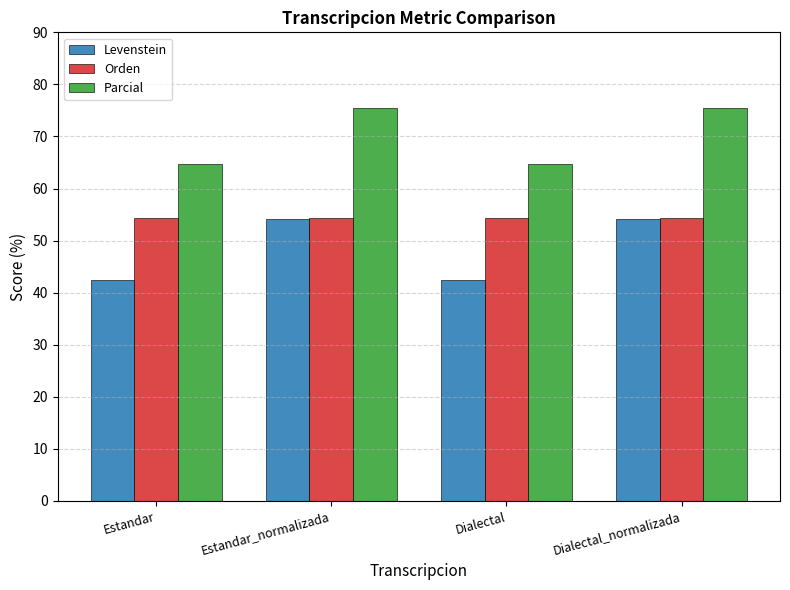

What is the value of the Parcial bar at the 3rd from the left?

64.8